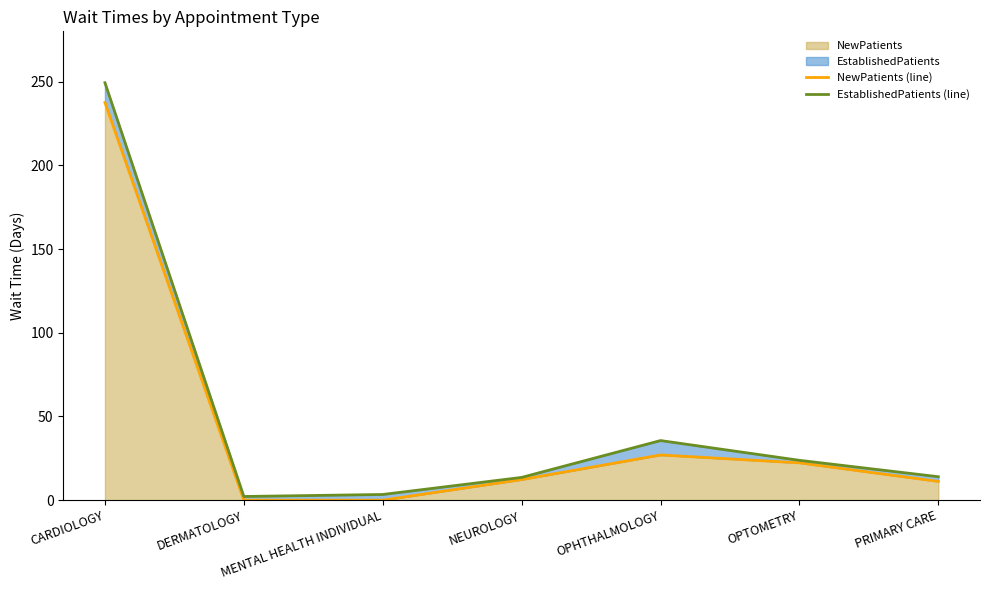

What is the sum of the NewPatients (line) values at DERMATOLOGY and CARDIOLOGY?

237.5